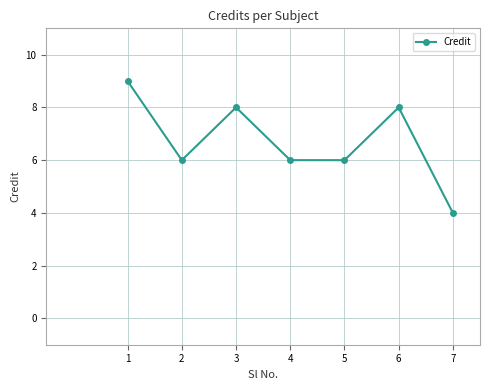

What is the smallest value displayed?

4